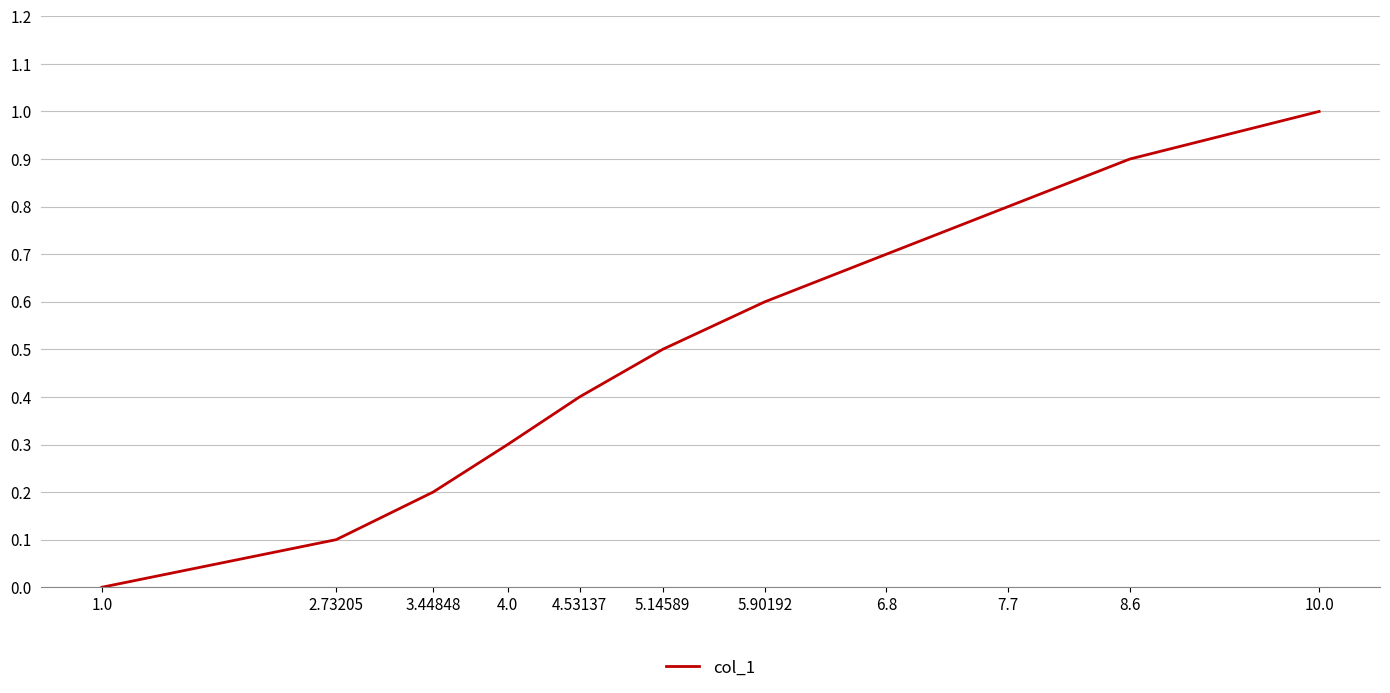

What is the greatest value displayed?

1.0